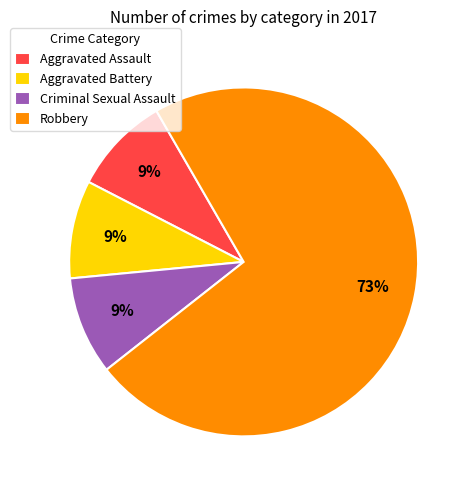

To the nearest percent, what percentage of the pie is Criminal Sexual Assault?

9%